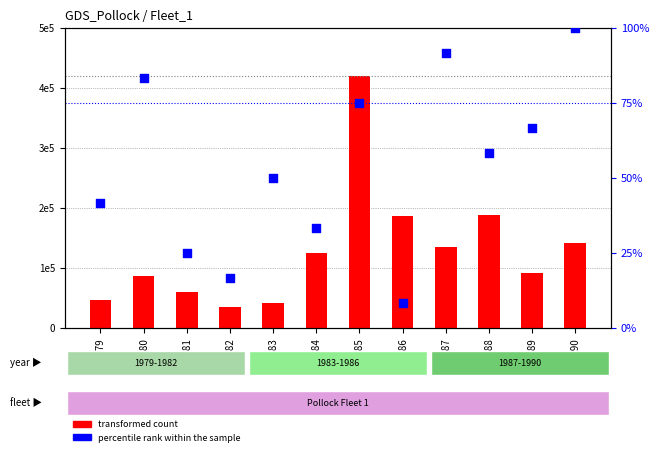

Which series has the largest total across all categories?

transformed count